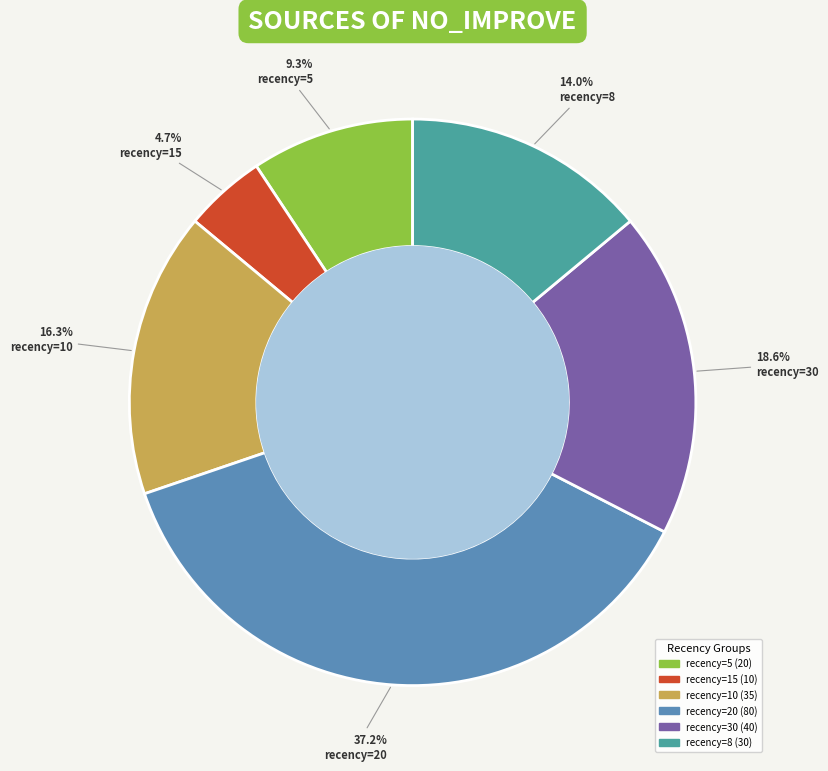

How many segments does this pie chart have?

6